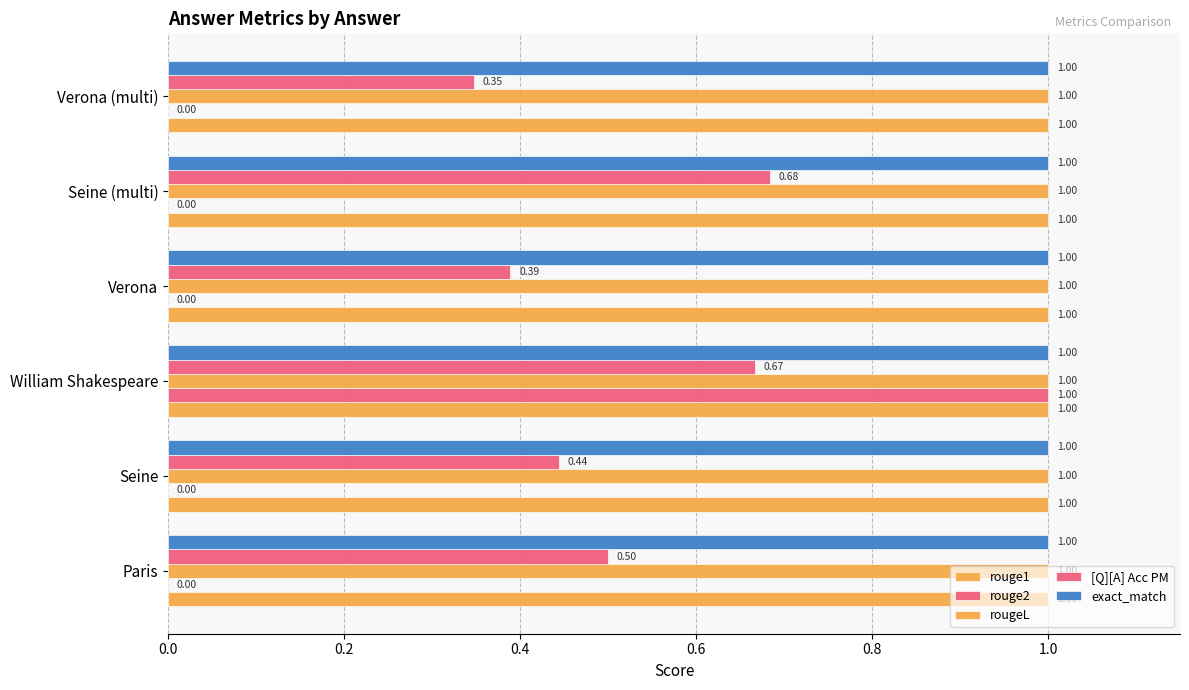

How many series are shown in this chart?

5